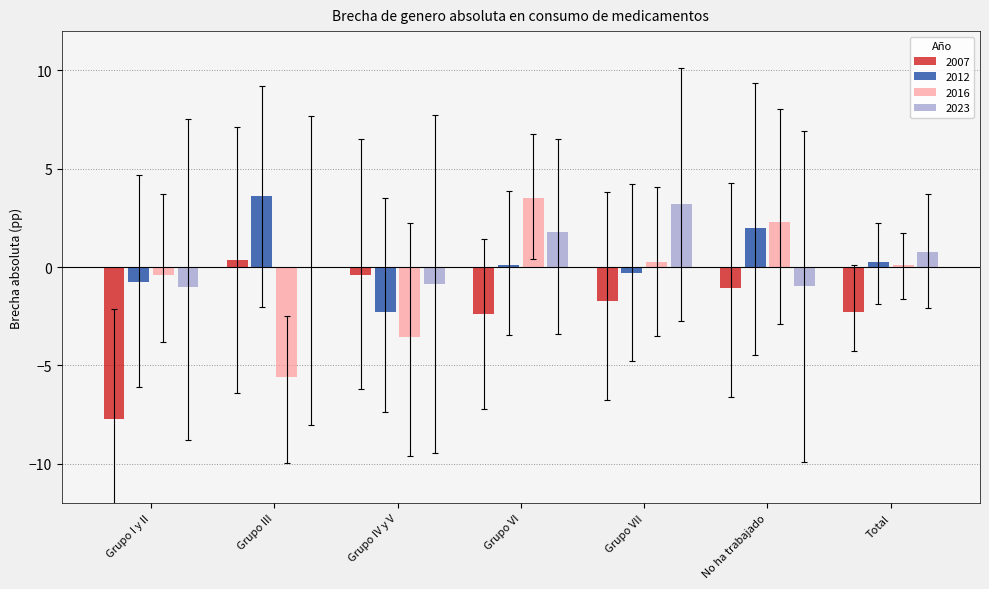

At which label does 2016 reach its peak?

Grupo VI